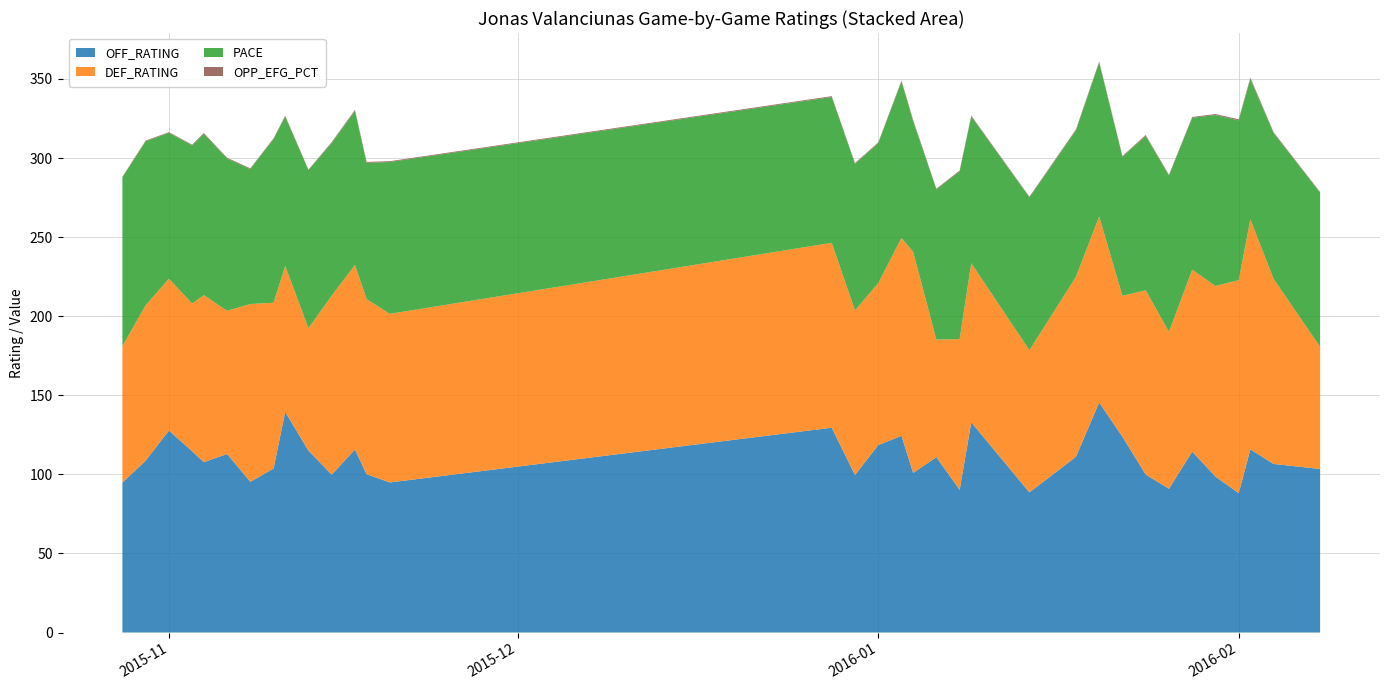

Reading left to right, extract all data points from this chart.

OFF_RATING: 94.8	108.7	127.7	114.6	107.7	112.9	95.3	103.7	139.5	115.0	99.8	115.7	100.1	94.9	129.5	99.6	118.5	124.4	100.9	110.9	90.2	132.9	88.6	111.1	145.4	123.8	99.9	90.9	114.4	98.6	88.1	115.8	106.6	103.4
DEF_RATING: 86.3	98.2	96.0	93.4	105.6	90.5	112.4	104.8	92.3	77.4	113.2	116.7	110.7	106.6	116.9	104.1	102.4	125.1	139.8	74.3	95.3	100.6	89.9	113.8	117.6	89.1	116.5	99.2	115.0	120.5	134.7	145.4	117.0	77.2
PACE: 106.7	103.7	92.2	100.0	102.0	96.3	85.3	103.5	94.5	99.8	96.5	97.4	86.1	96.0	92.2	92.6	88.5	98.9	82.6	95.0	106.1	92.8	96.6	92.5	97.4	87.9	97.6	98.8	96.0	108.1	101.0	88.9	92.2	97.4
OPP_EFG_PCT: 0.4	0.4	0.5	0.4	0.6	0.4	0.5	0.5	0.4	0.4	0.6	0.7	0.6	0.5	0.5	0.5	0.5	0.6	0.7	0.4	0.5	0.6	0.5	0.6	0.6	0.4	0.6	0.5	0.5	0.6	0.7	0.7	0.5	0.4